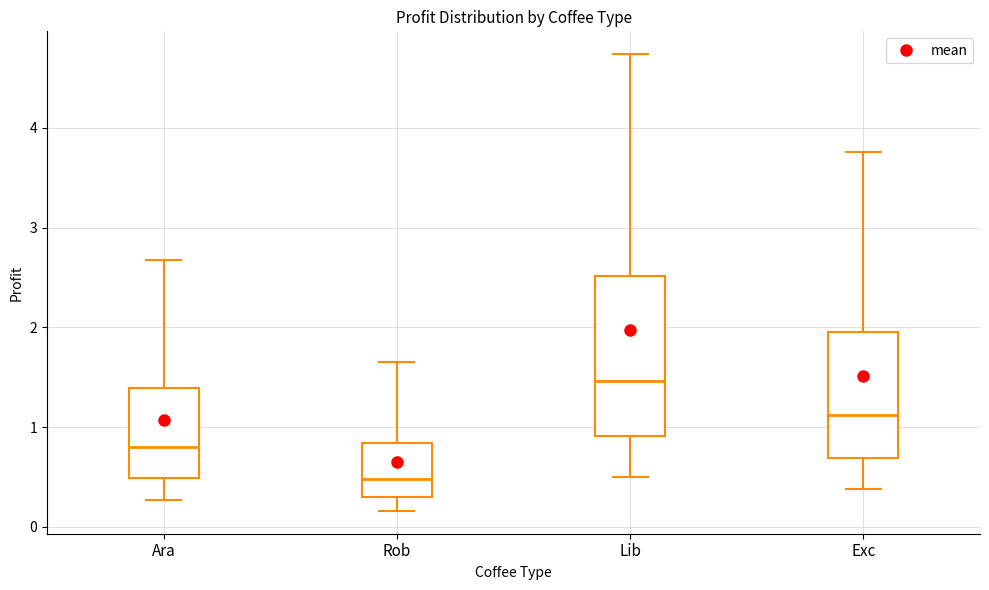

Where is the upper edge of the box for Exc on the y-axis? The values are not printed on the chart, so give them approximately, as read against the axis.

2.0